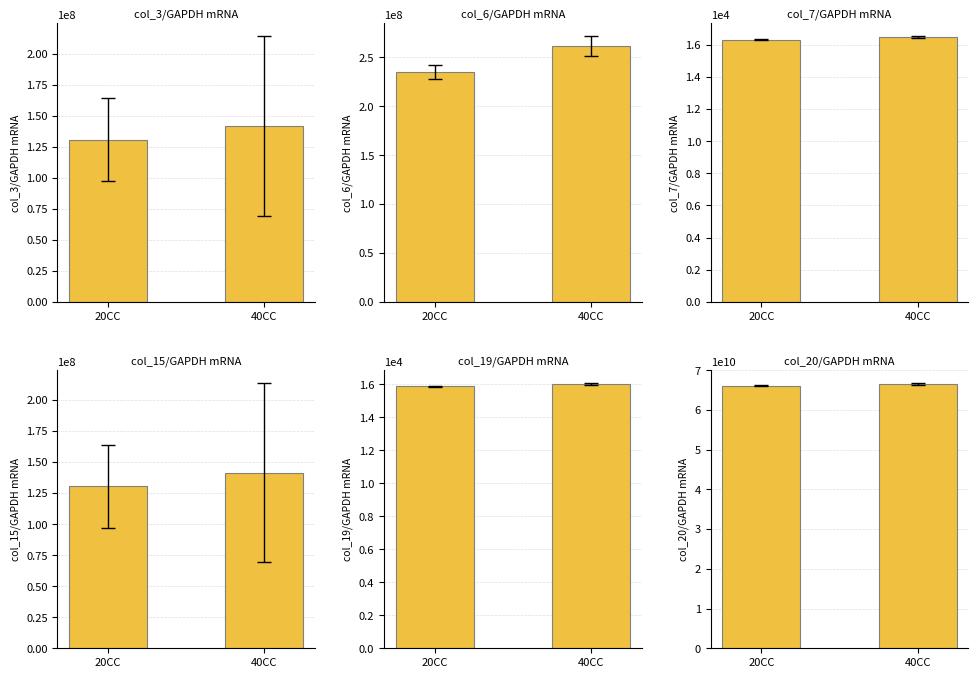

Does the chart contain any negative values?

No